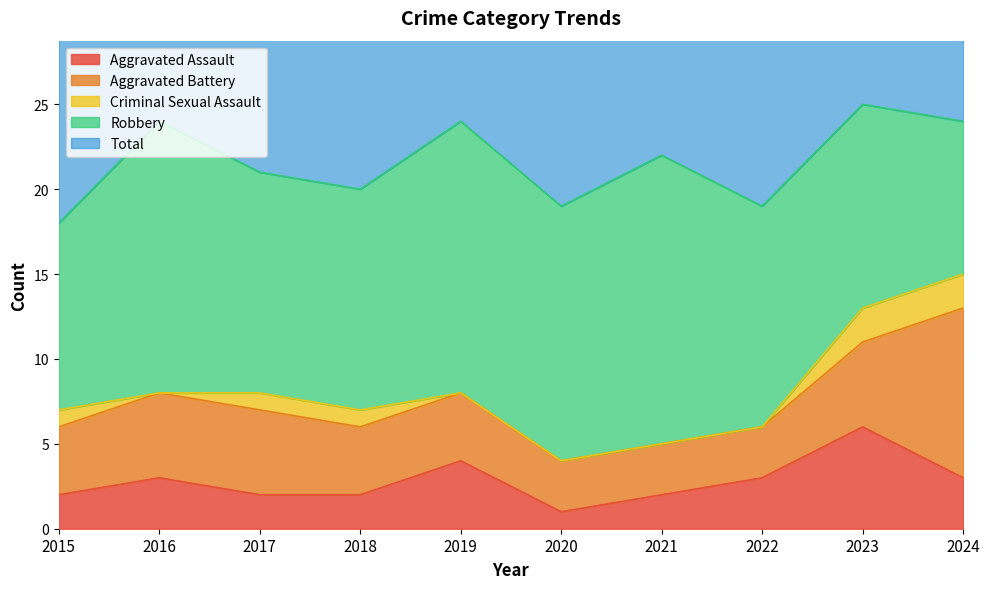

How many times do Robbery and Aggravated Battery cross each other?

1